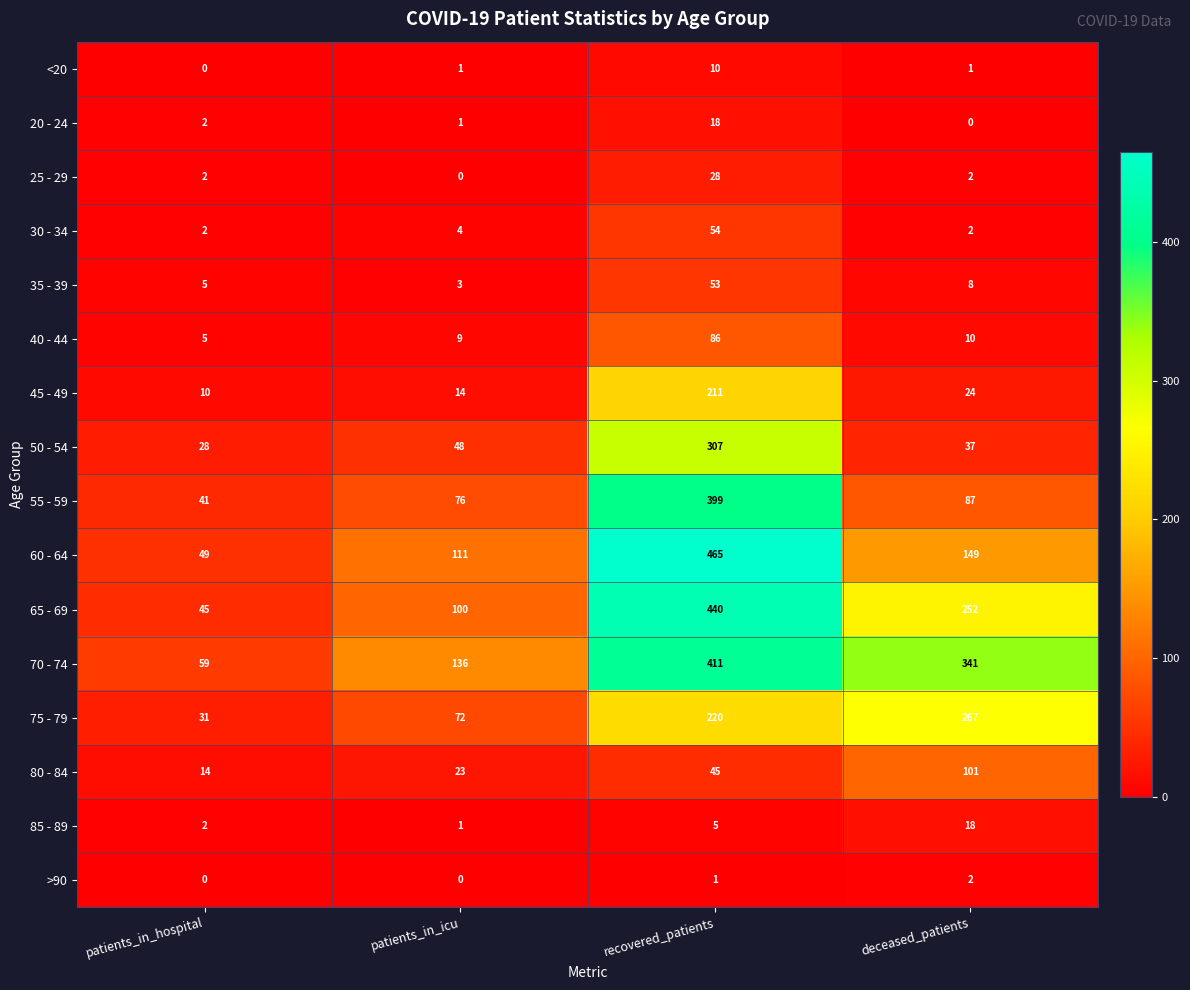

The 50 - 54 series shows 65 at deceased_patients. True or false?

False